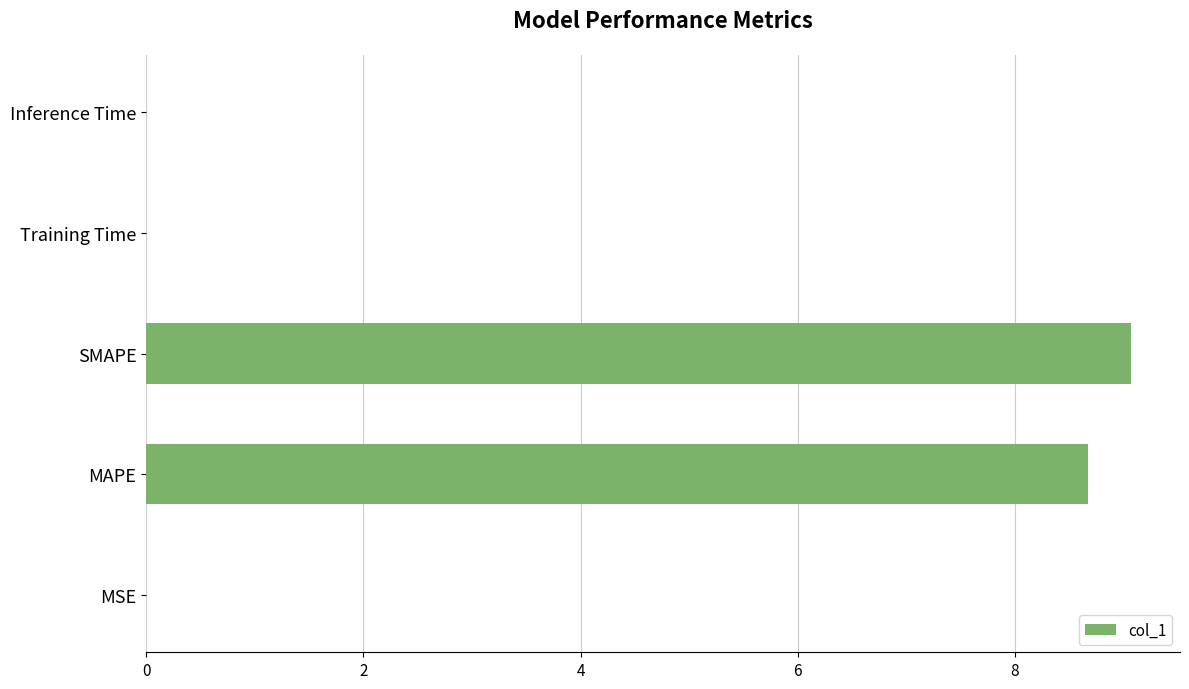

Are the bars horizontal?

Yes